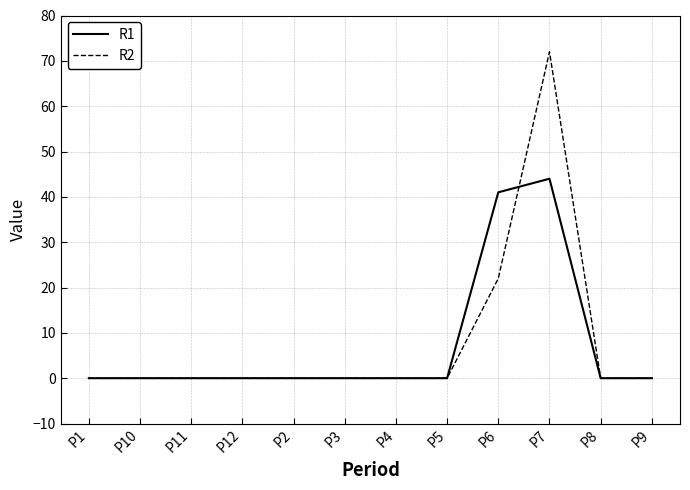

At how many categories does at least one series exceed 44?

1